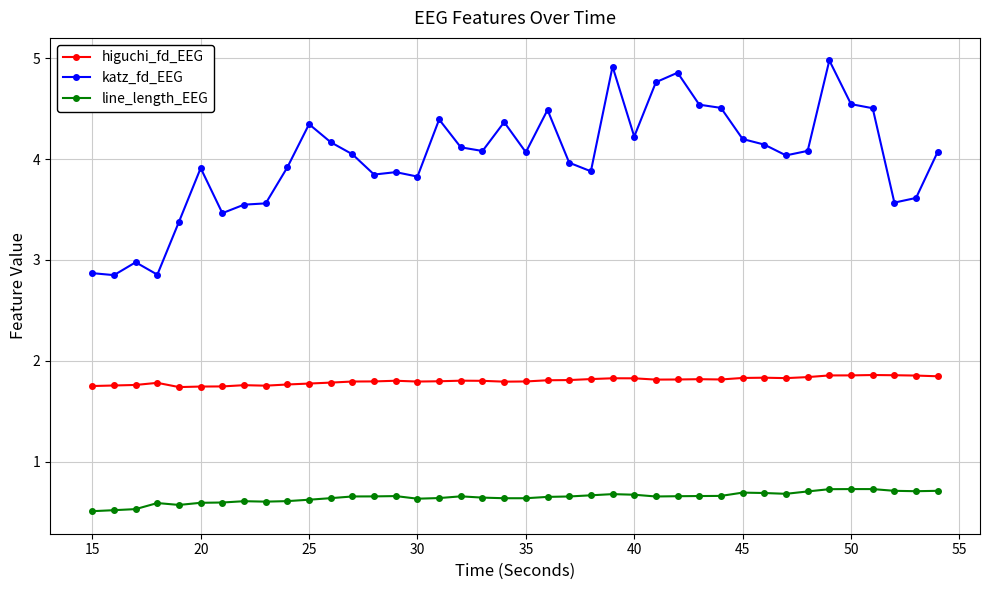

What is the highest value of the higuchi_fd_EEG series?

1.9